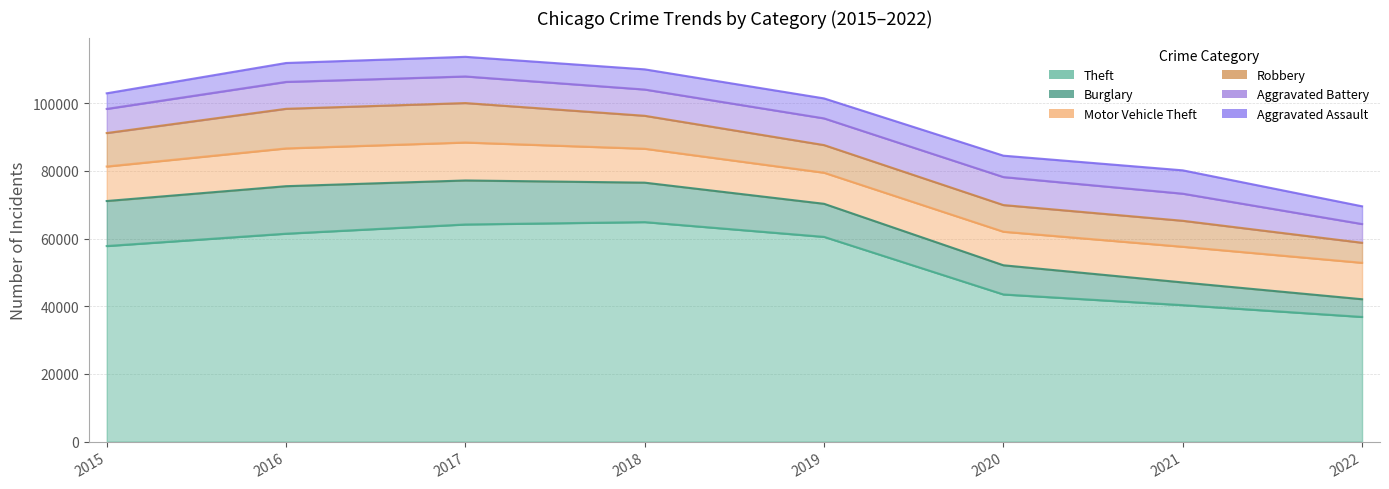

True or false: Aggravated Assault has more than 0 interior local peaks.

True